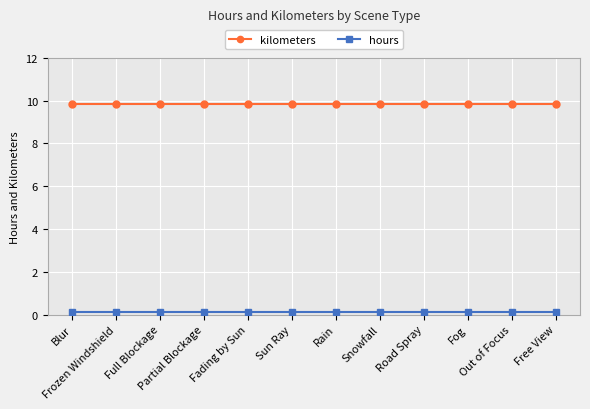

Which series has the largest total across all categories?

kilometers